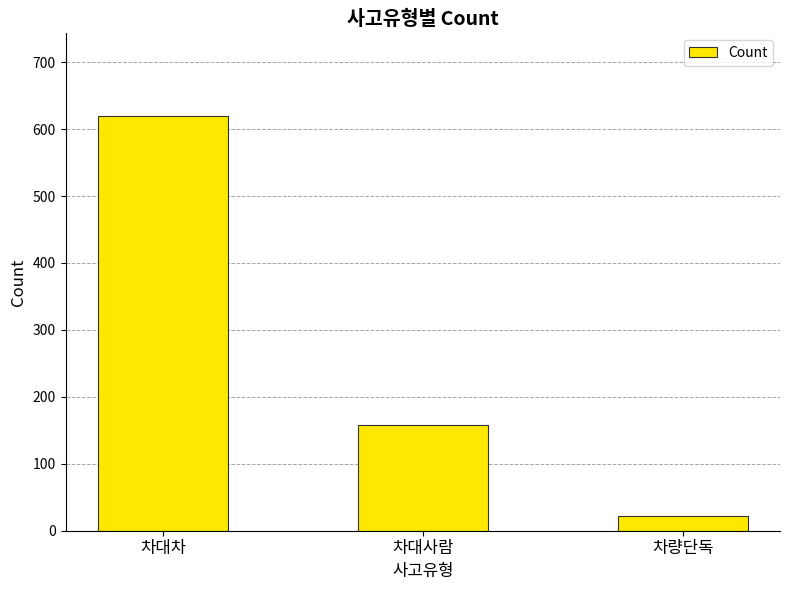

List the labels in order of value, largest first.

차대차, 차대사람, 차량단독